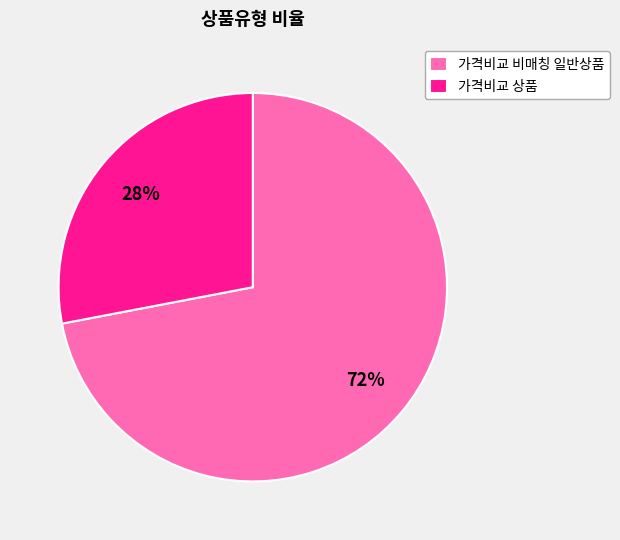

The 가격비교 상품 slice represents 28% of the pie. True or false?

True